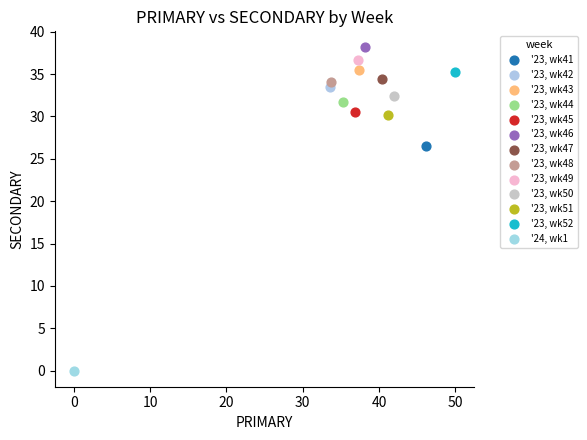

What are all the series names shown in the legend?

'23, wk41, '23, wk42, '23, wk43, '23, wk44, '23, wk45, '23, wk46, '23, wk47, '23, wk48, '23, wk49, '23, wk50, '23, wk51, '23, wk52, '24, wk1